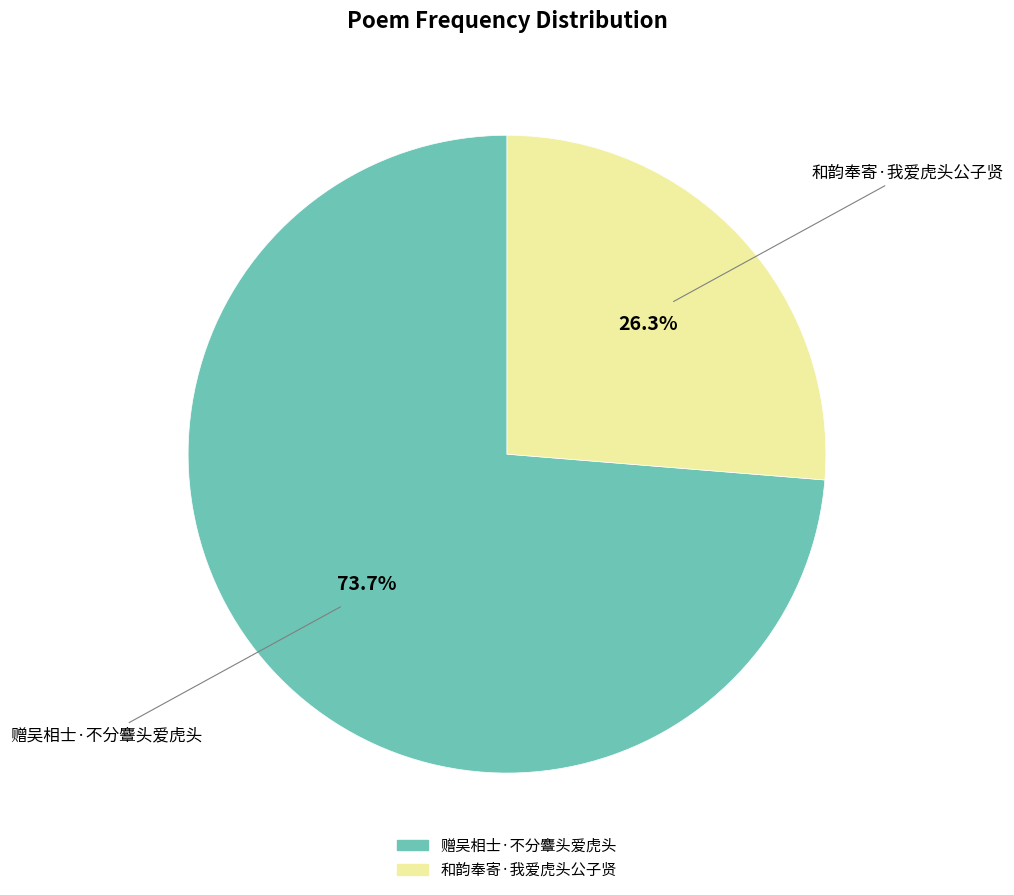

To the nearest percent, what percentage of the pie is 和韵奉寄·我爱虎头公子贤?

26%